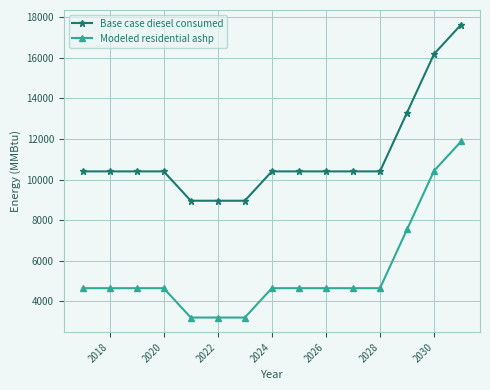

What is the value of the Base case diesel consumed point at the 12th from the left?

10401.9